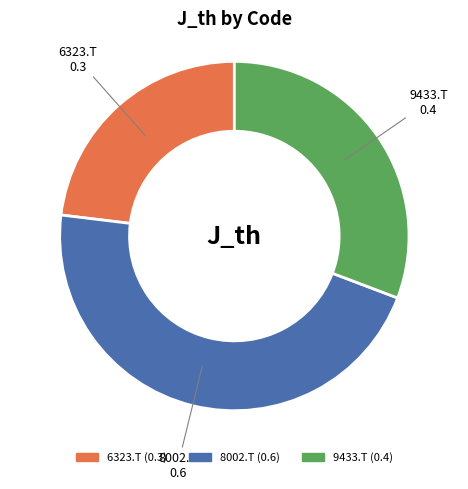

Is the sum of 8002.T and 9433.T greater than half?

Yes